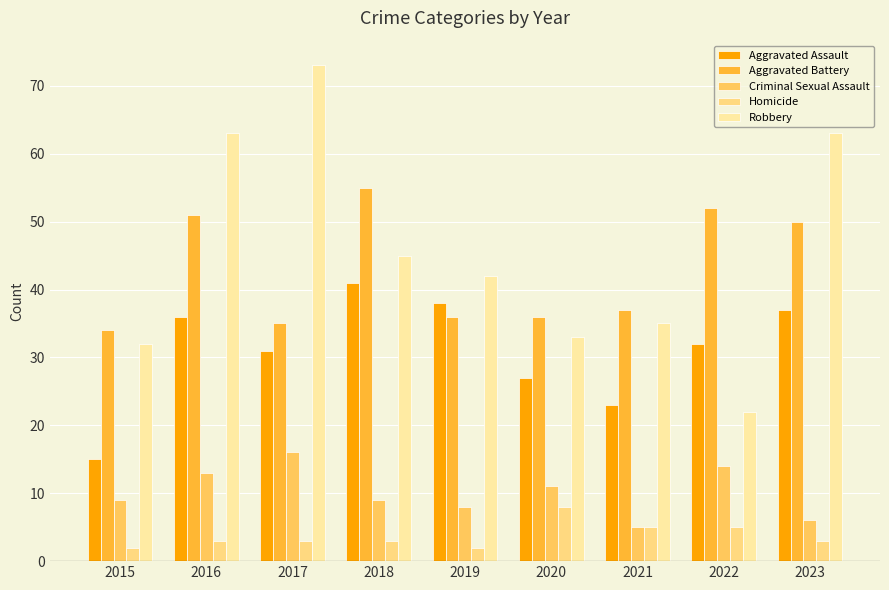

What is the lowest value of the Aggravated Assault series?

15